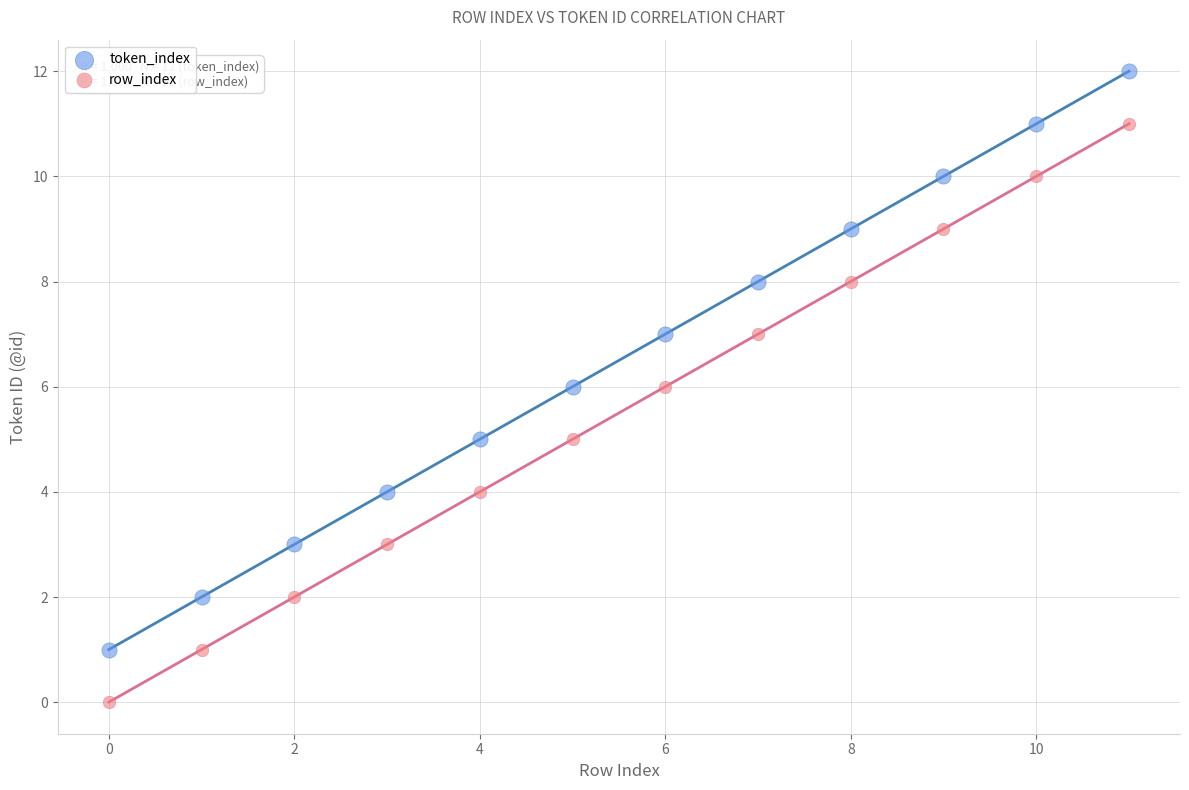

Which series reaches the maximum Y coordinate?

token_index